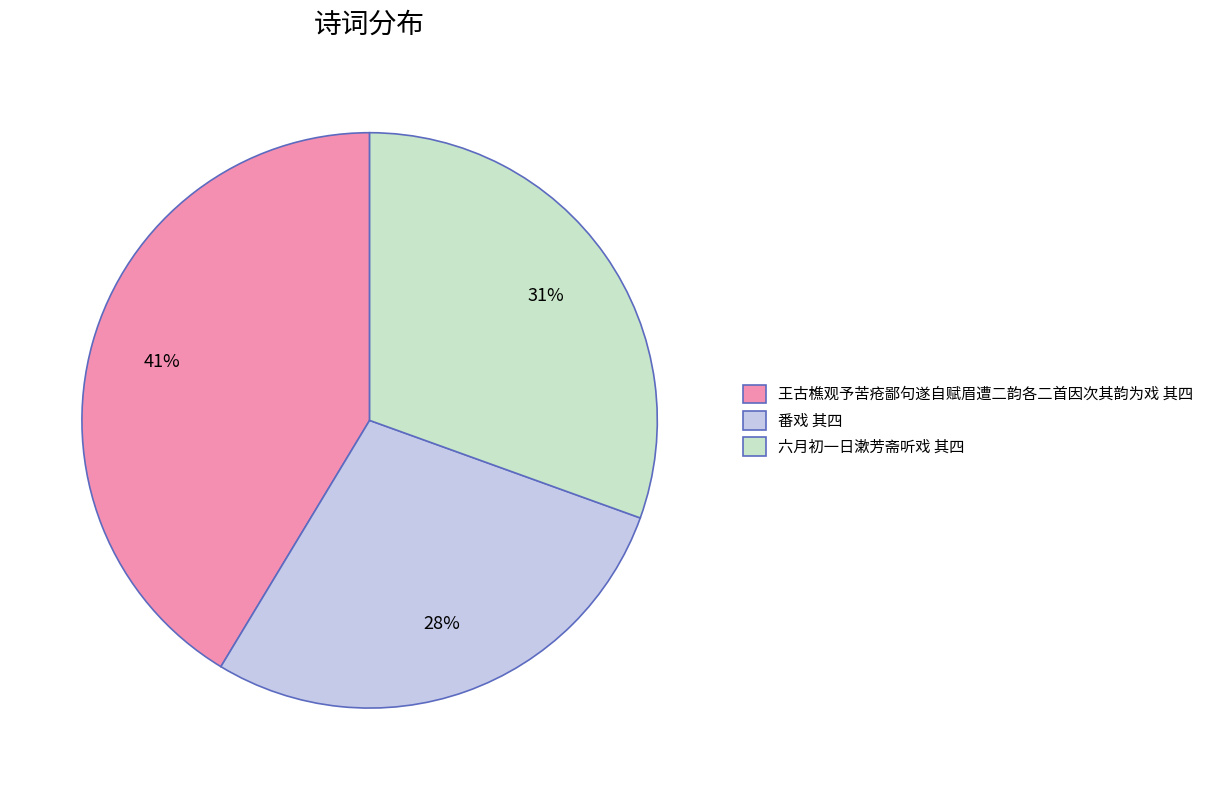

Approximately how many times larger is the value at 六月初一日漱芳斋听戏 其四 compared to 番戏 其四?

1.1